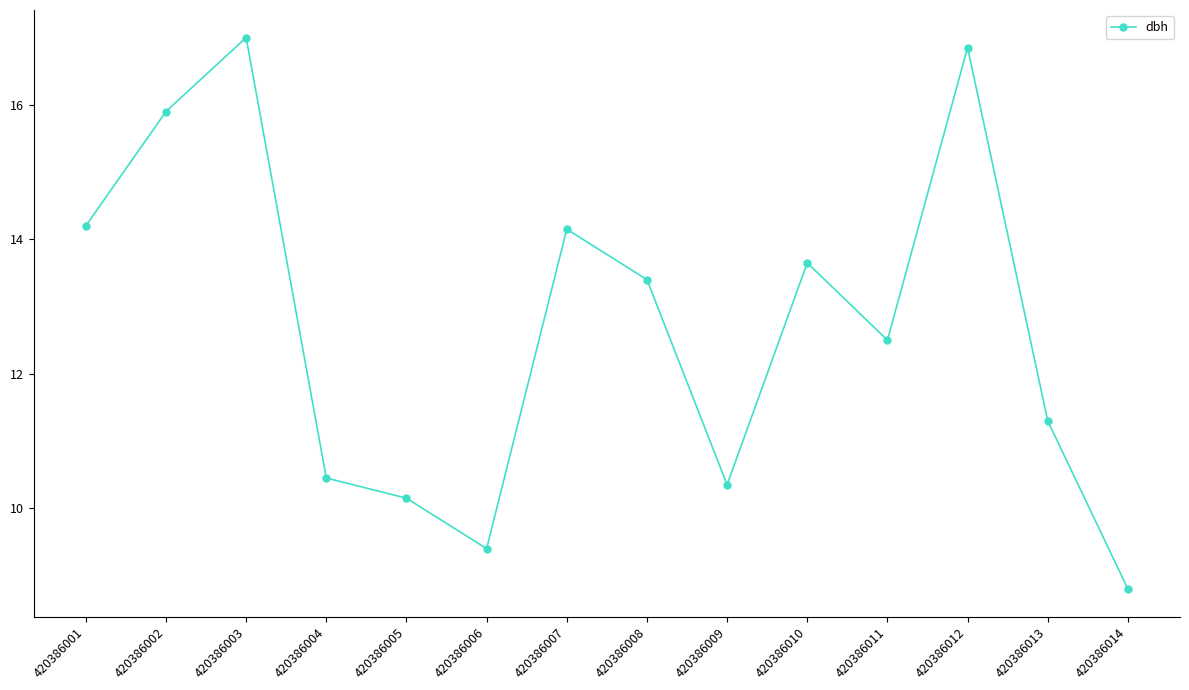

What is the maximum value shown in the chart?

17.0